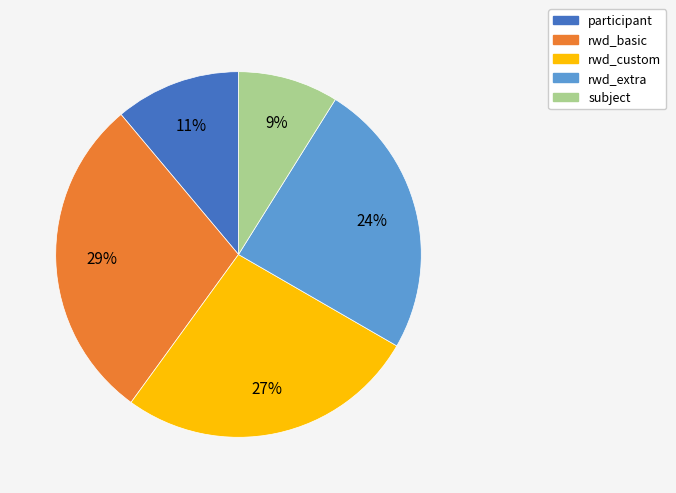

To the nearest percent, what is the difference between the largest and smallest slice percentages?

20%